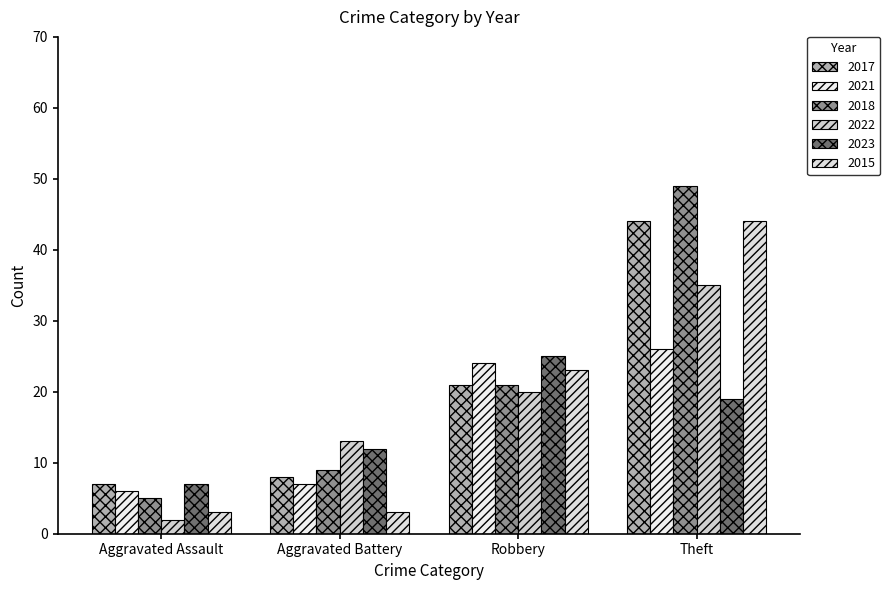

What position from the left is Aggravated Assault?

1